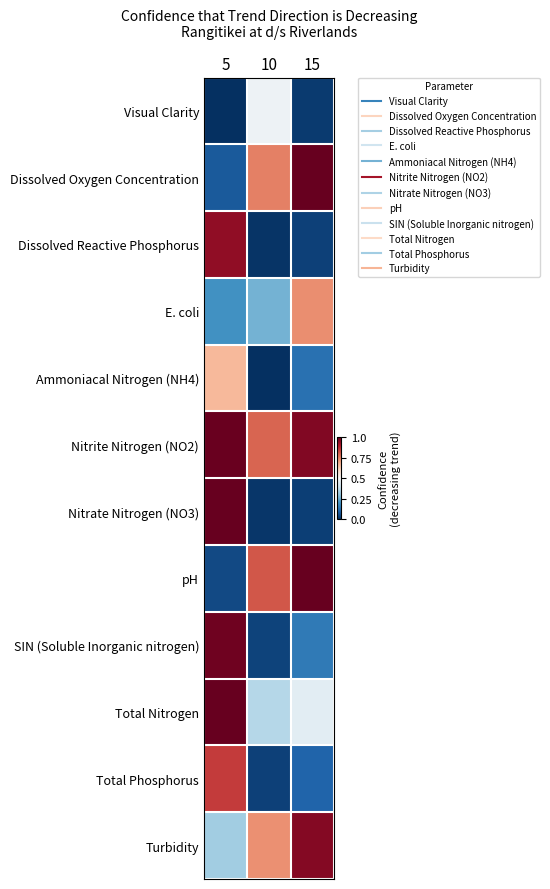

Rank the series by their maximum value, from highest to lowest.

pH, Total Nitrogen, Dissolved Oxygen Concentration, Nitrate Nitrogen (NO3), Nitrite Nitrogen (NO2), SIN (Soluble Inorganic nitrogen), Turbidity, Dissolved Reactive Phosphorus, Total Phosphorus, E. coli, Ammoniacal Nitrogen (NH4), Visual Clarity